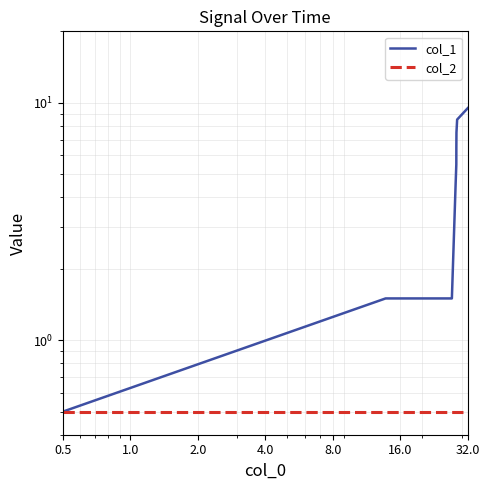

At 32.0, list the series in order from largest to smallest.

col_1, col_2